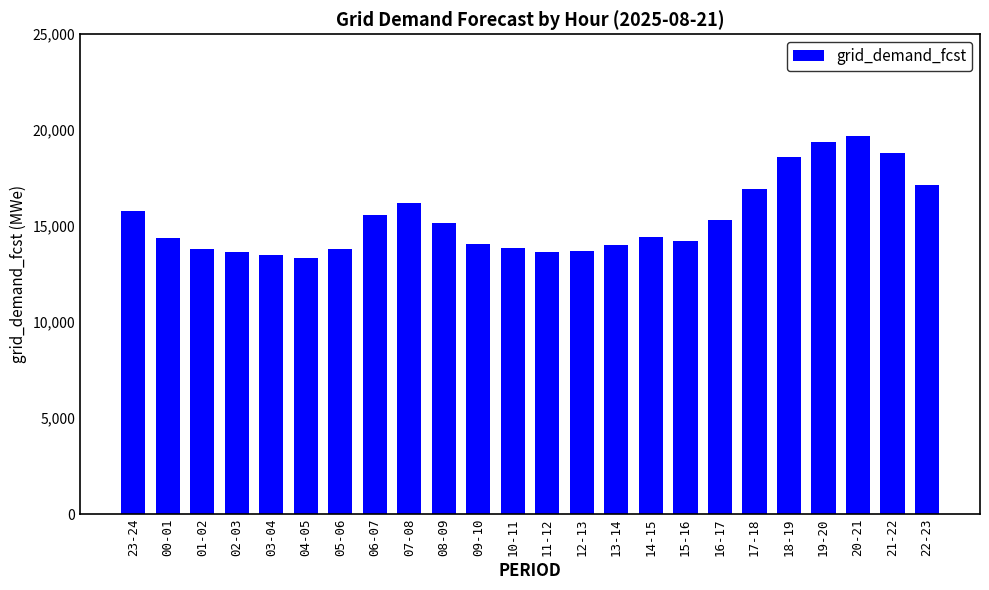

What is the value of the 2nd bar from the left?

14388